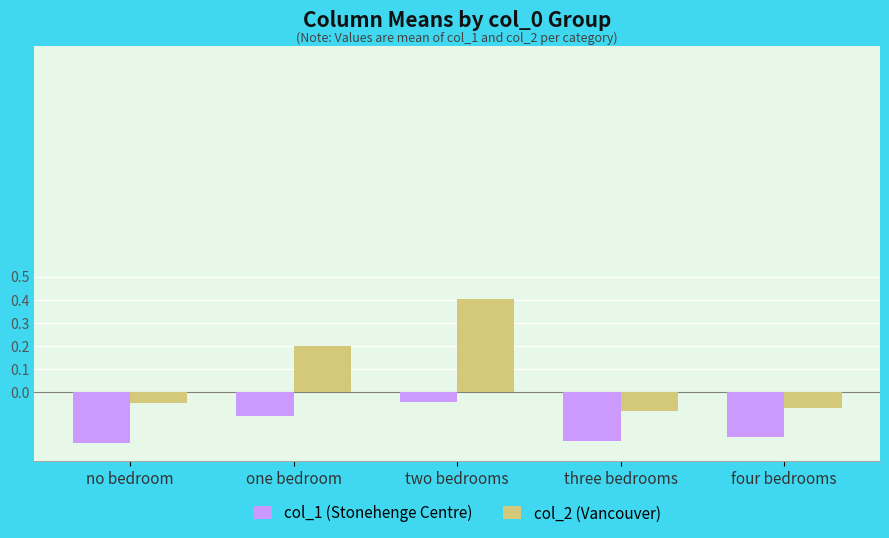

The value of col_1 (Stonehenge Centre) at three bedrooms is -0.3. True or false?

False